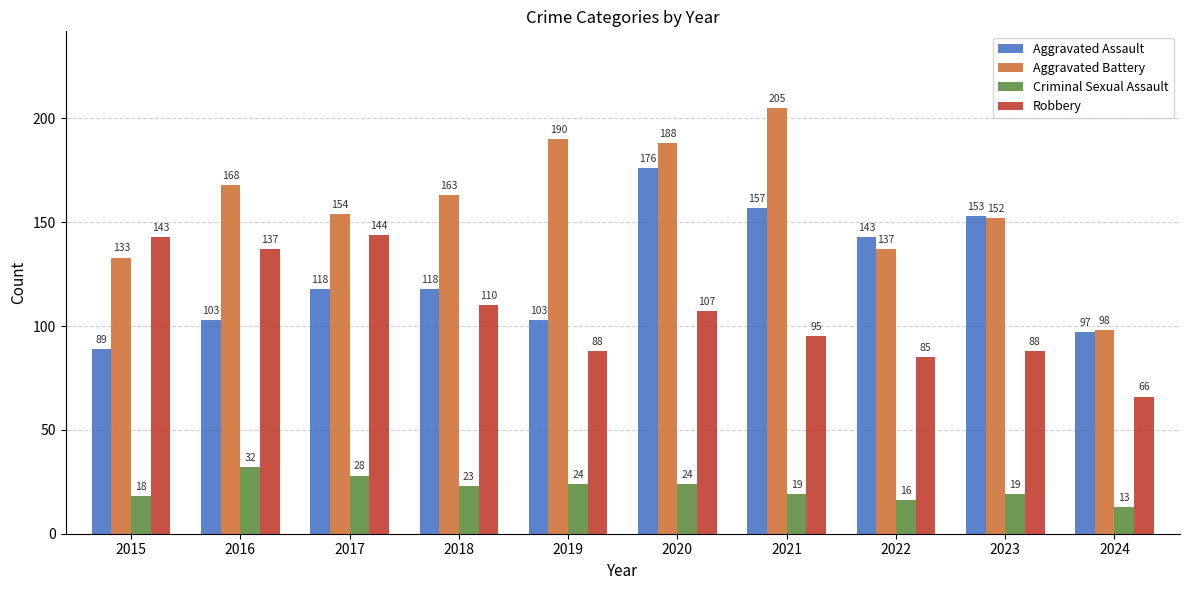

What is the value of the Criminal Sexual Assault bar at the 9th from the left?

19